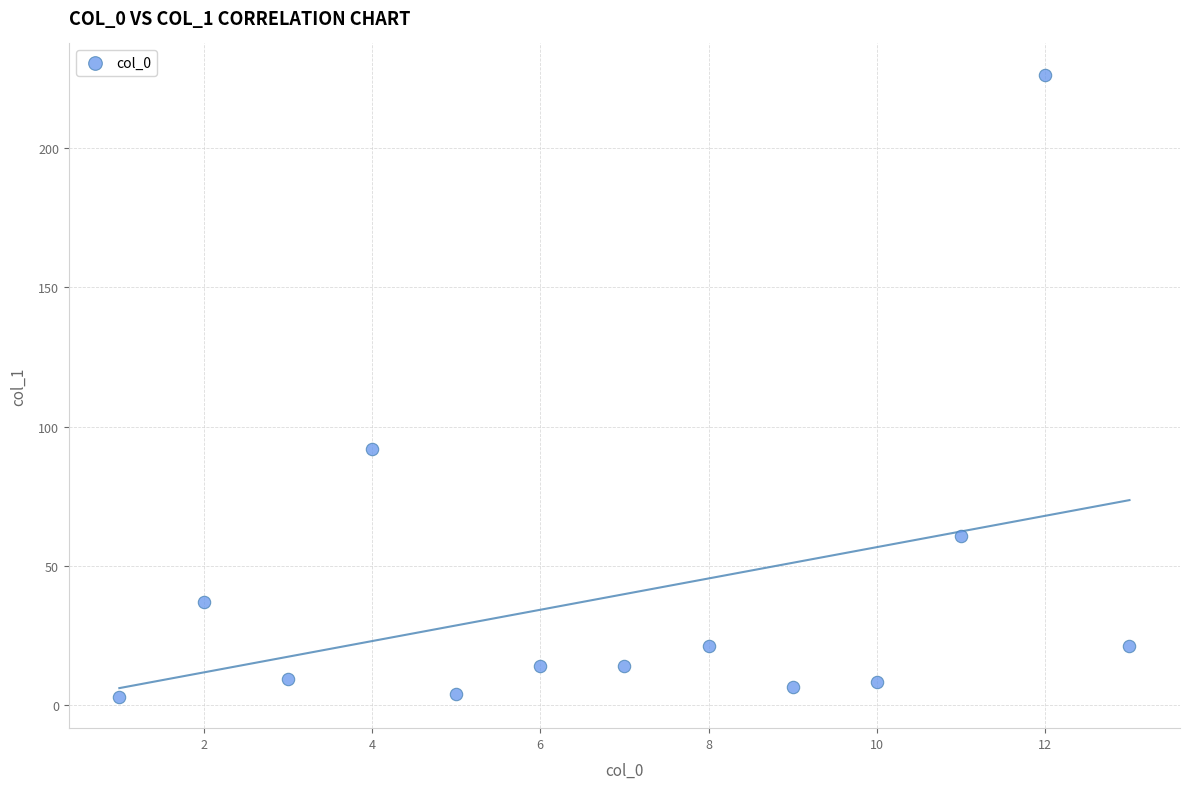

What Y value in the scatter plot is closest to 114?

92.1